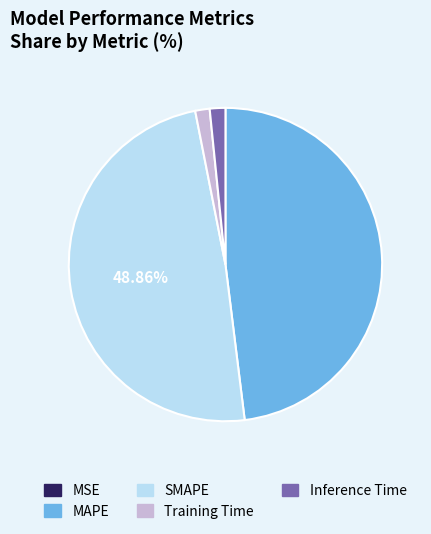

The SMAPE slice represents 49% of the pie. True or false?

True